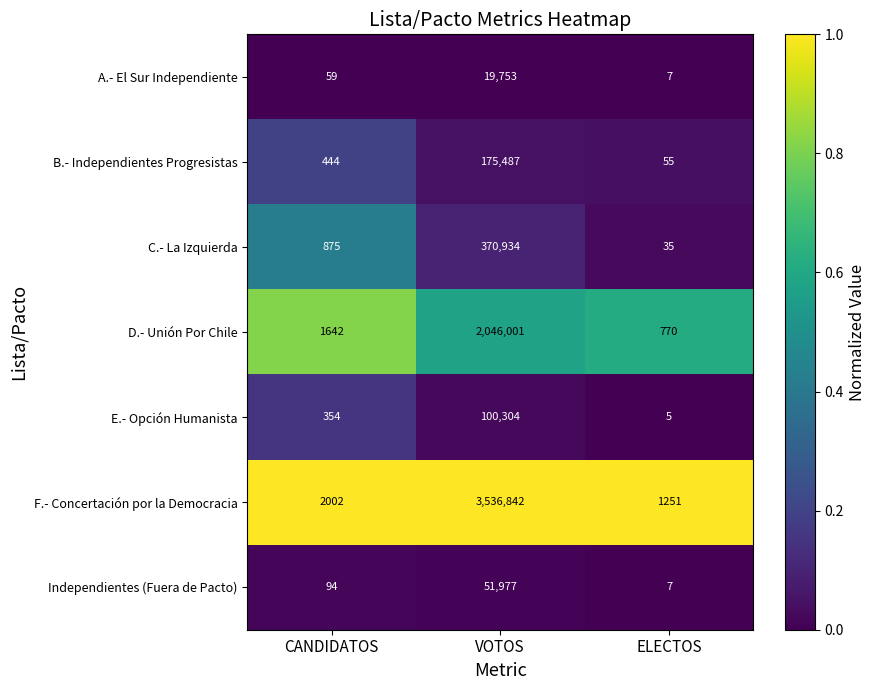

Which series changed the most between VOTOS and ELECTOS?

F.- Concertación por la Democracia